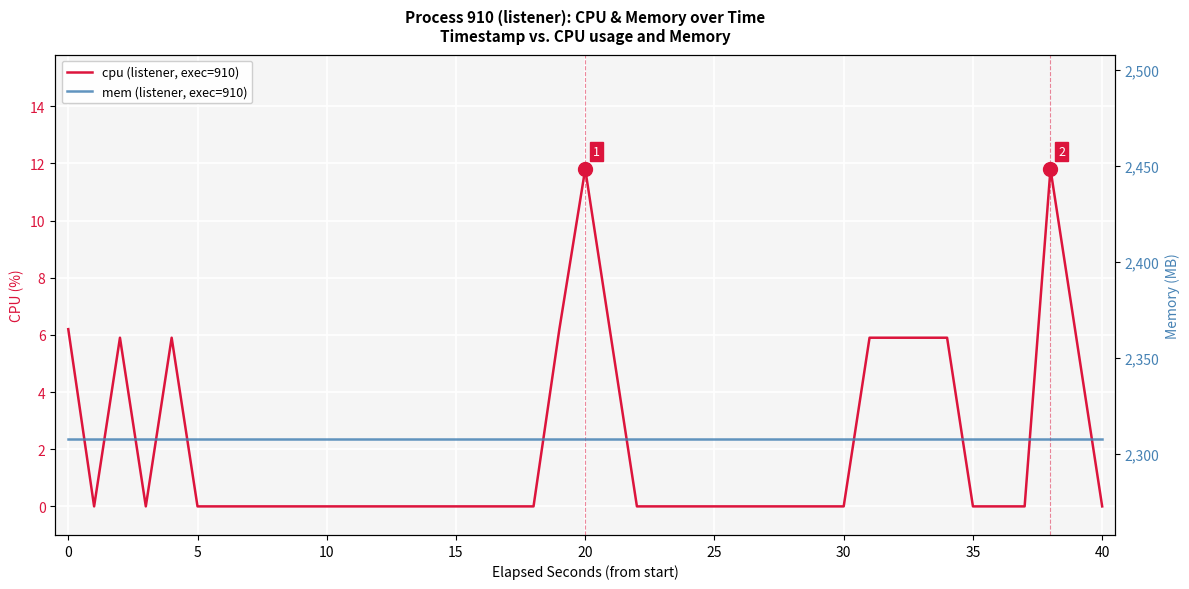

True or false: mem (listener, exec=910) has more than 0 interior local peaks.

False